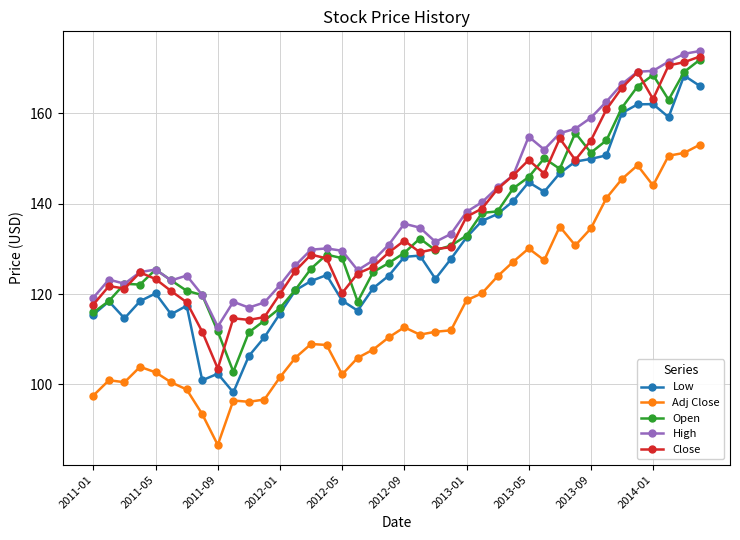

True or false: High has more than 1 interior local peaks.

True